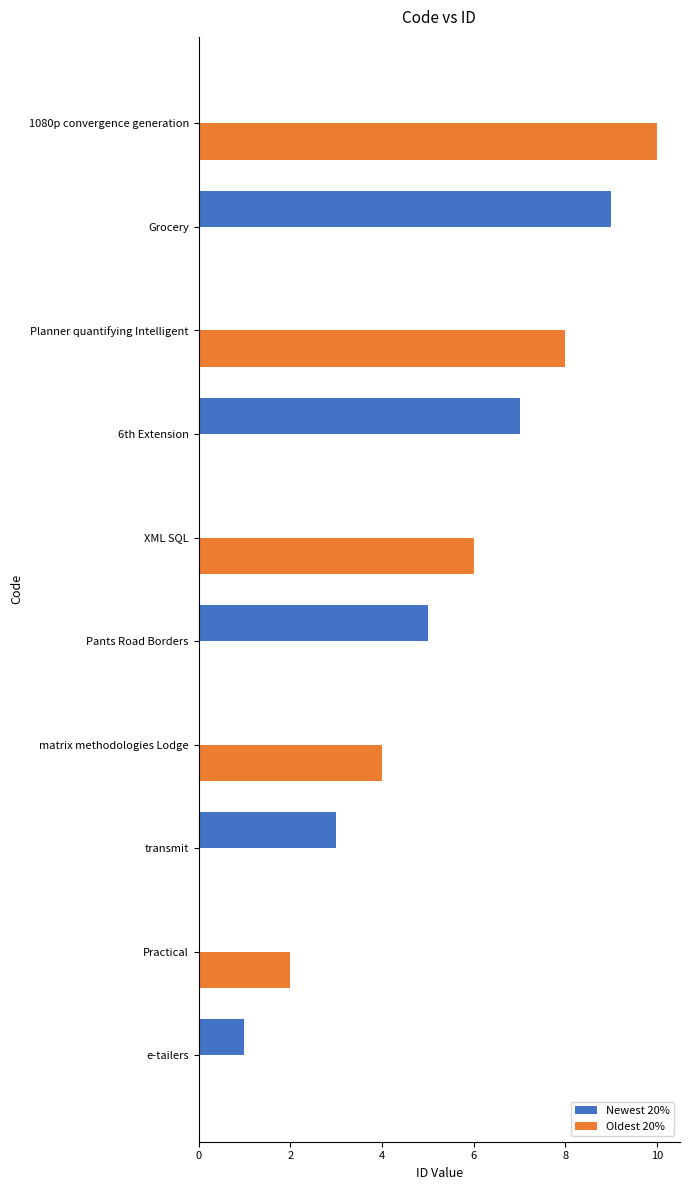

Which series changed the most between e-tailers and 1080p convergence generation?

Oldest 20%